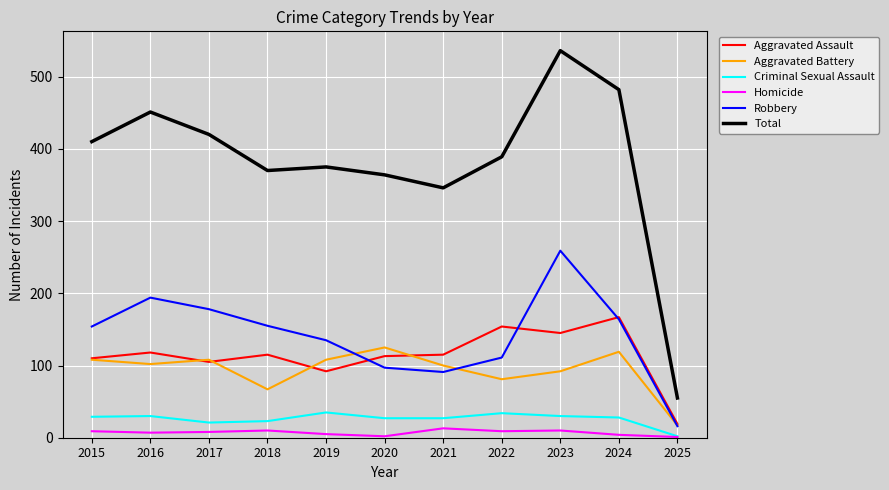

True or false: Homicide and Aggravated Battery intersect in this chart.

False